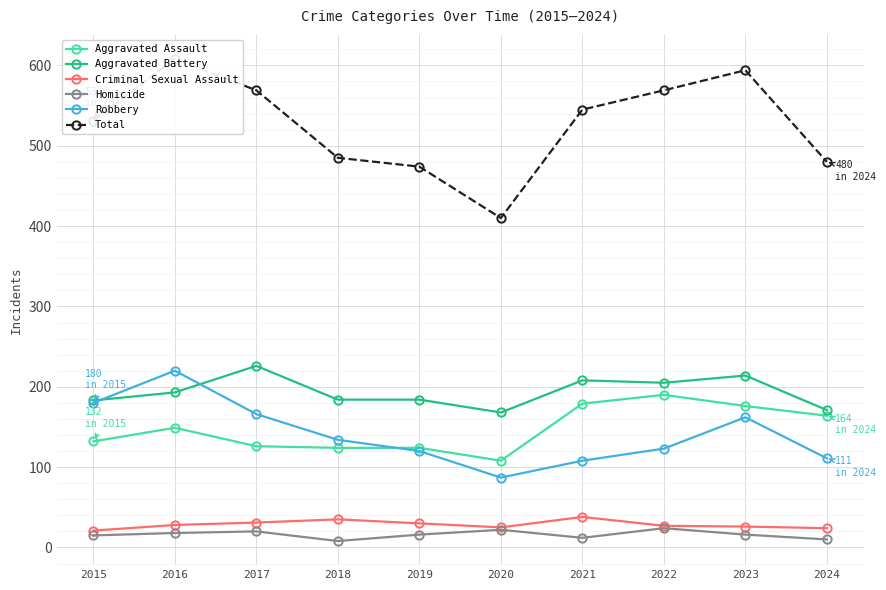

How many interior local peaks does the Total series have?

2